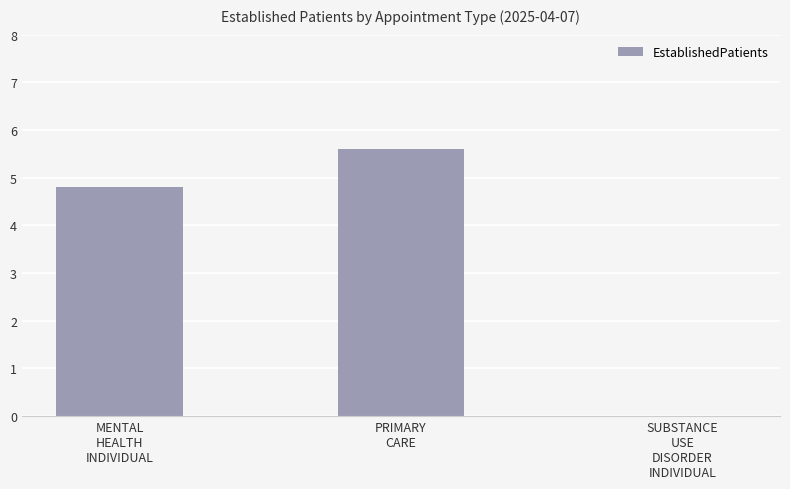

Which has a higher value, SUBSTANCE
USE
DISORDER
INDIVIDUAL or PRIMARY
CARE?

PRIMARY
CARE